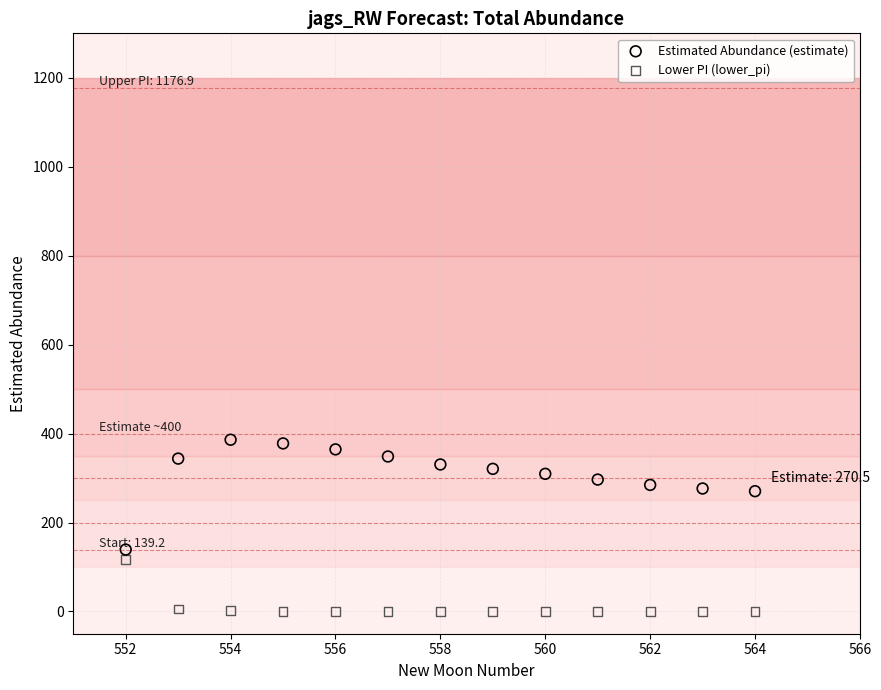

Across all series, what Y value is closest to 193?

139.2